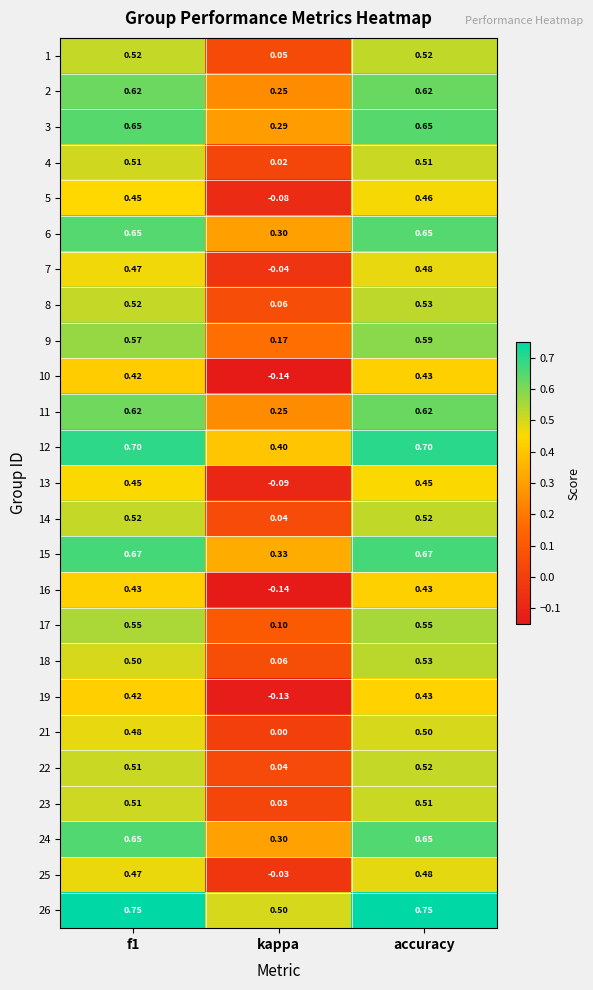

At which category is the sum across all series the highest?

accuracy